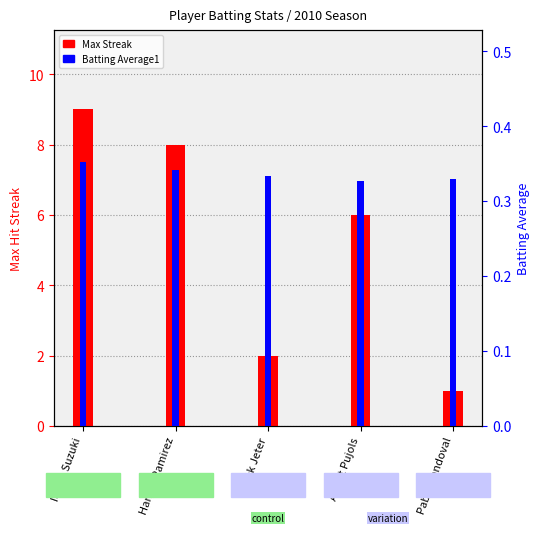

At how many categories does at least one series exceed 3?

3